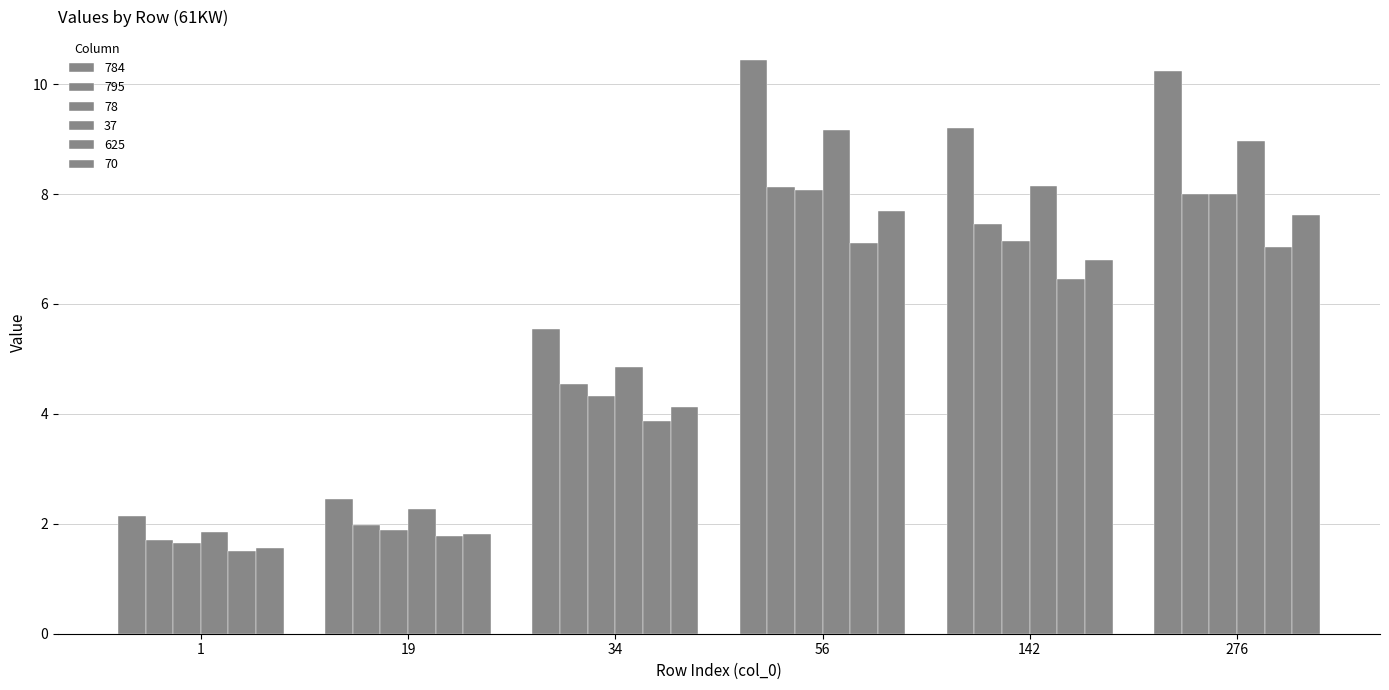

Is it true that 78 equals 0.7 at 19?

False